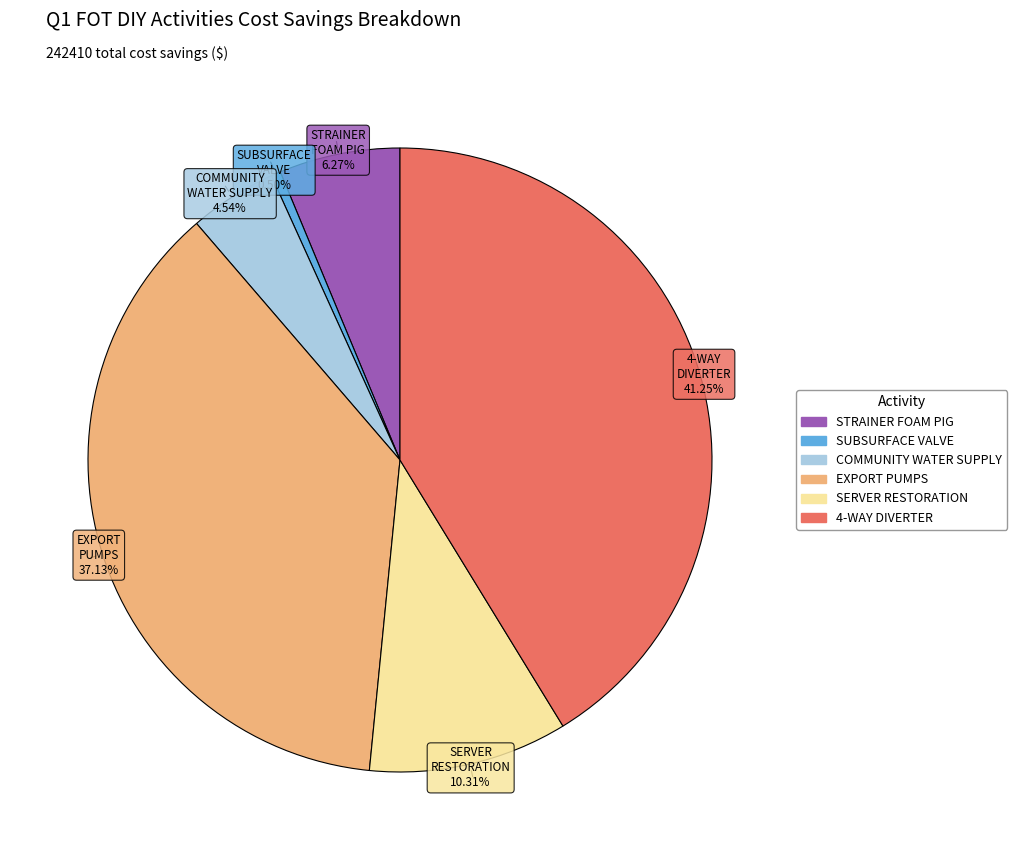

Is there a majority slice in this chart?

No